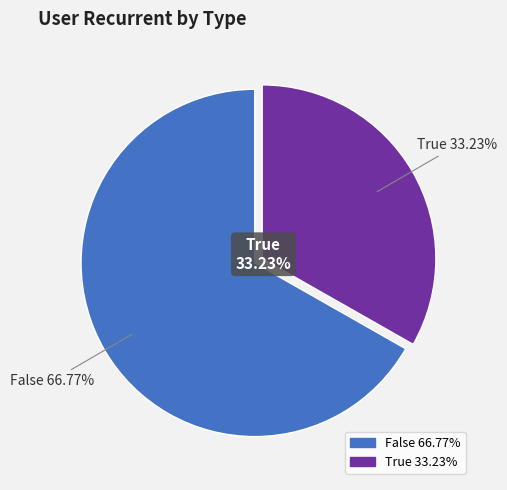

Which slice is the smallest?

True